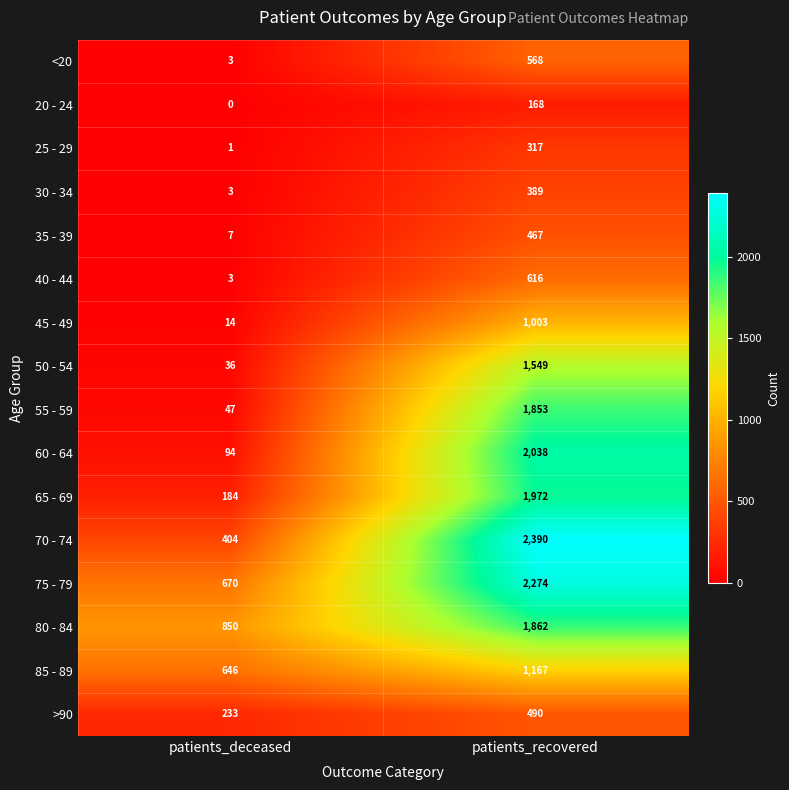

What is the sum of the 55 - 59 values at patients_deceased and patients_recovered?

1900